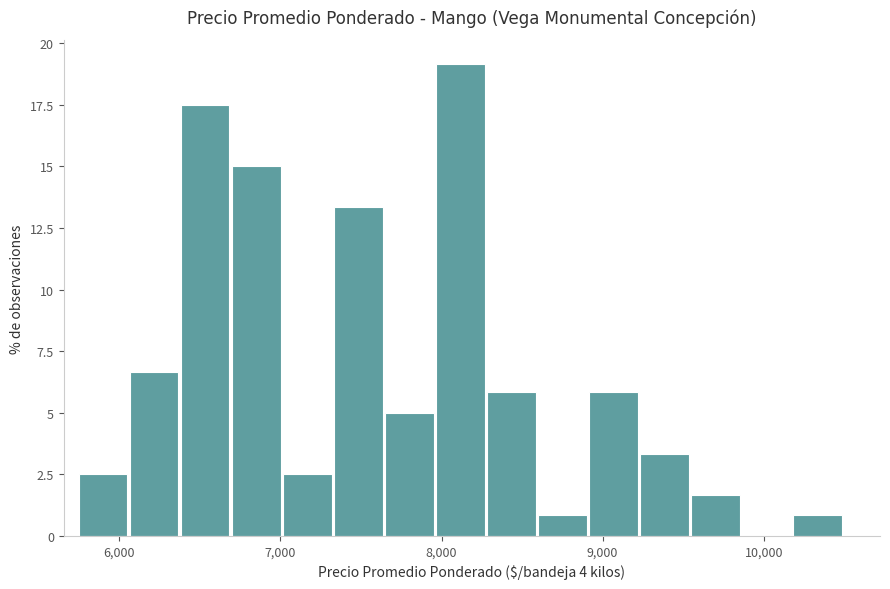

Around what value on the x-axis is the tallest bar? Give the approximate position of its centre, as read against the axis.

8100